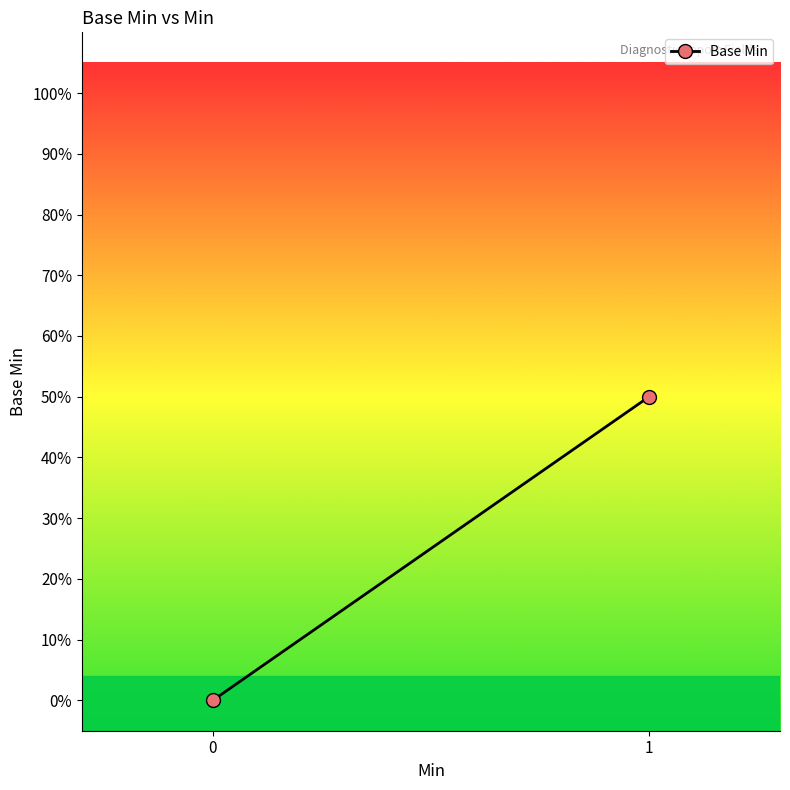

Which has a higher value, 1 or 0?

1